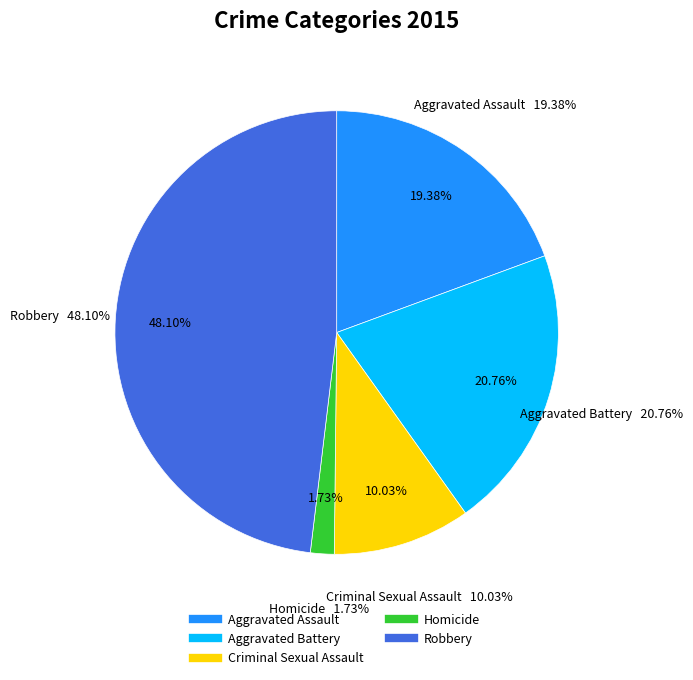

What is the largest slice in the pie chart?

Robbery